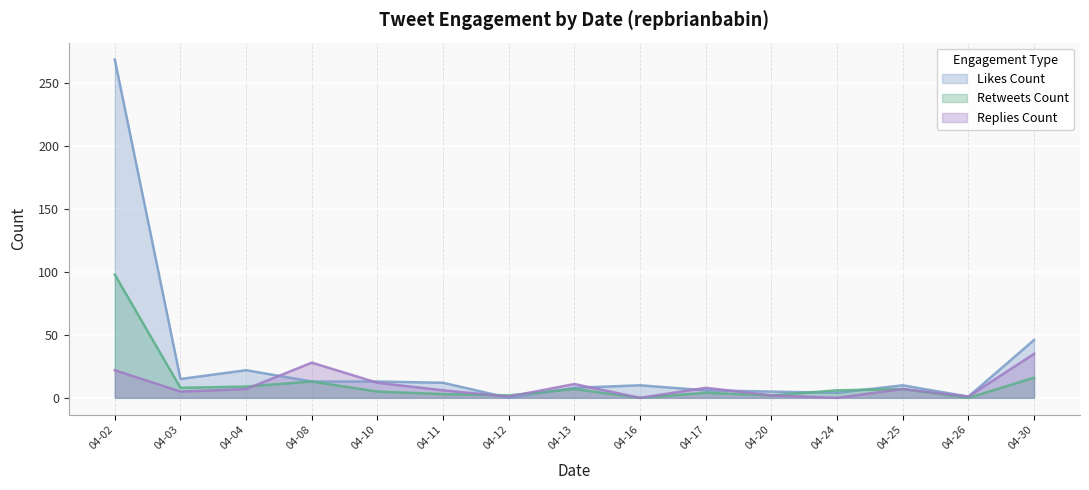

The value of Retweets Count at 04-16 is 0. True or false?

True